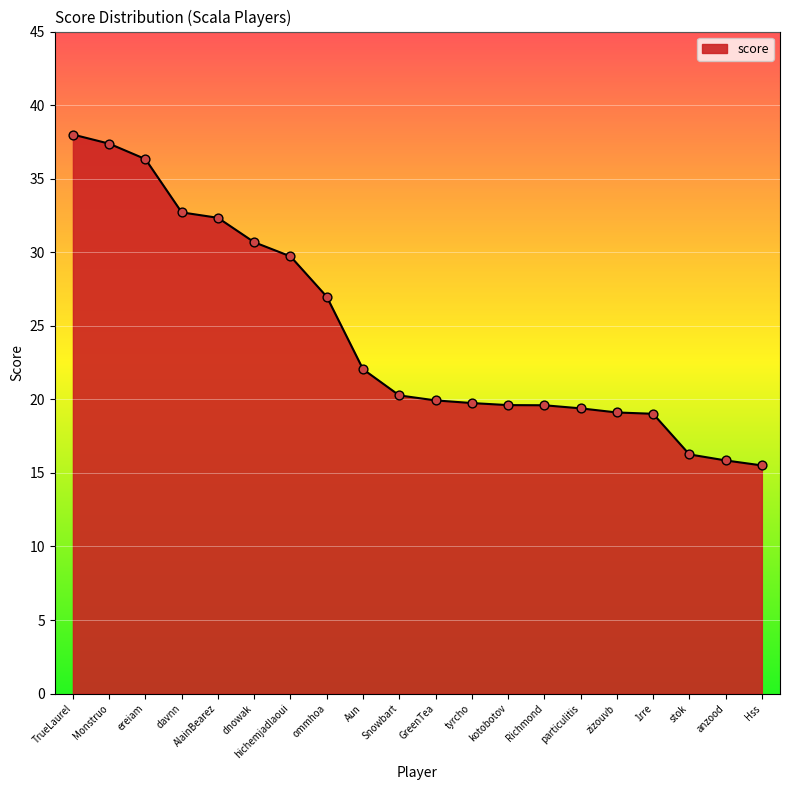

What is the ratio of the value at kotobotov to the value at AlainBearez?

0.6